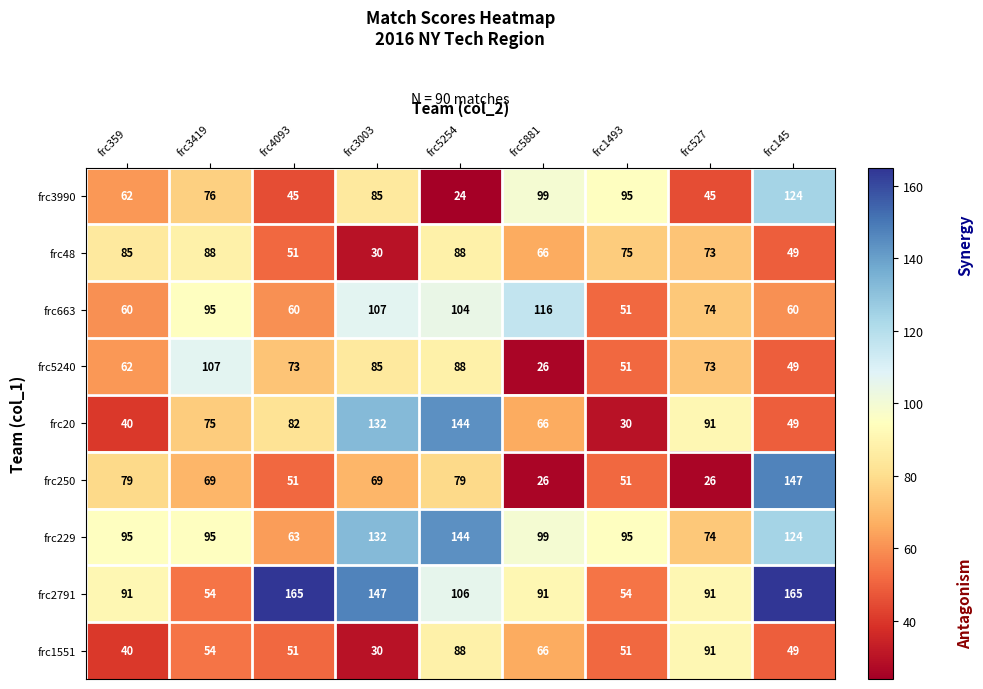

Read the frc1551 value at frc3419, to the nearest 10.

50